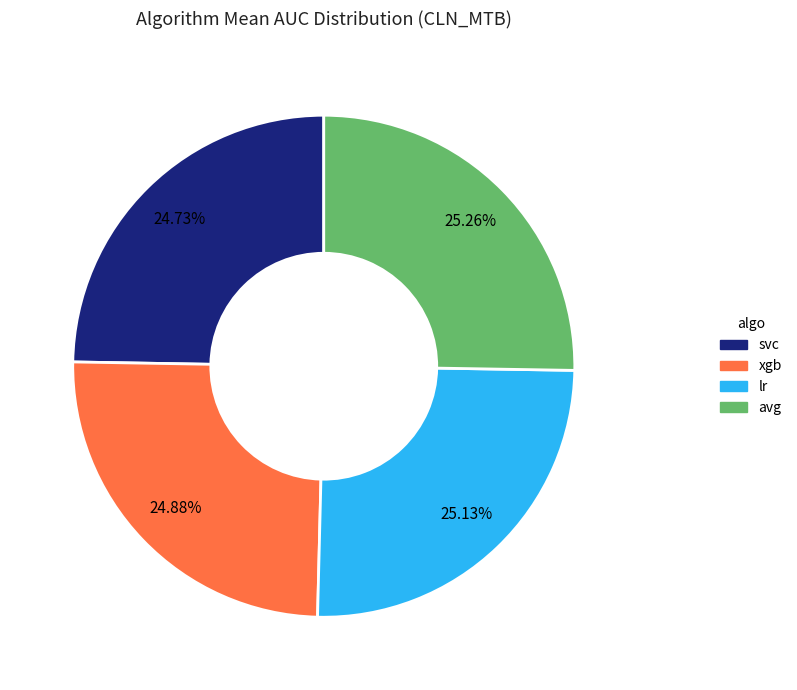

Is there a majority slice in this chart?

No